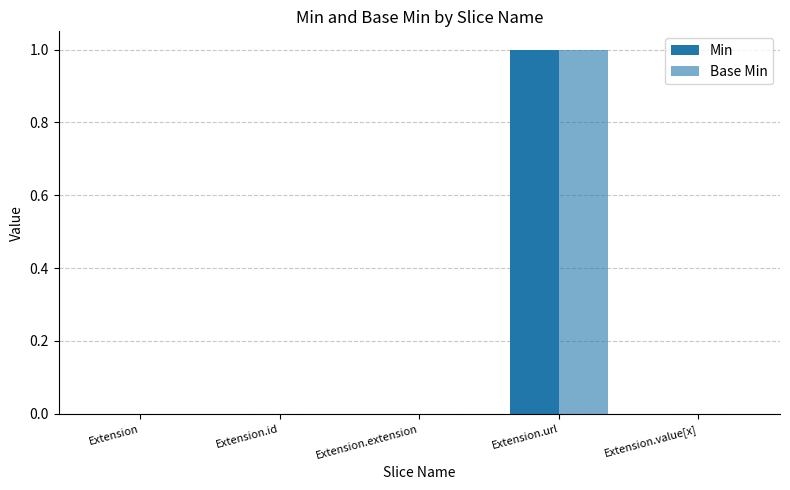

Are the bars grouped side by side (vs. stacked)?

Yes